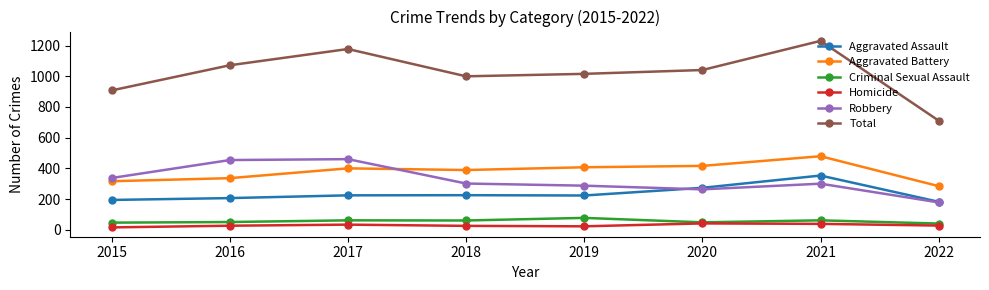

True or false: Aggravated Assault and Aggravated Battery cross at least once.

False